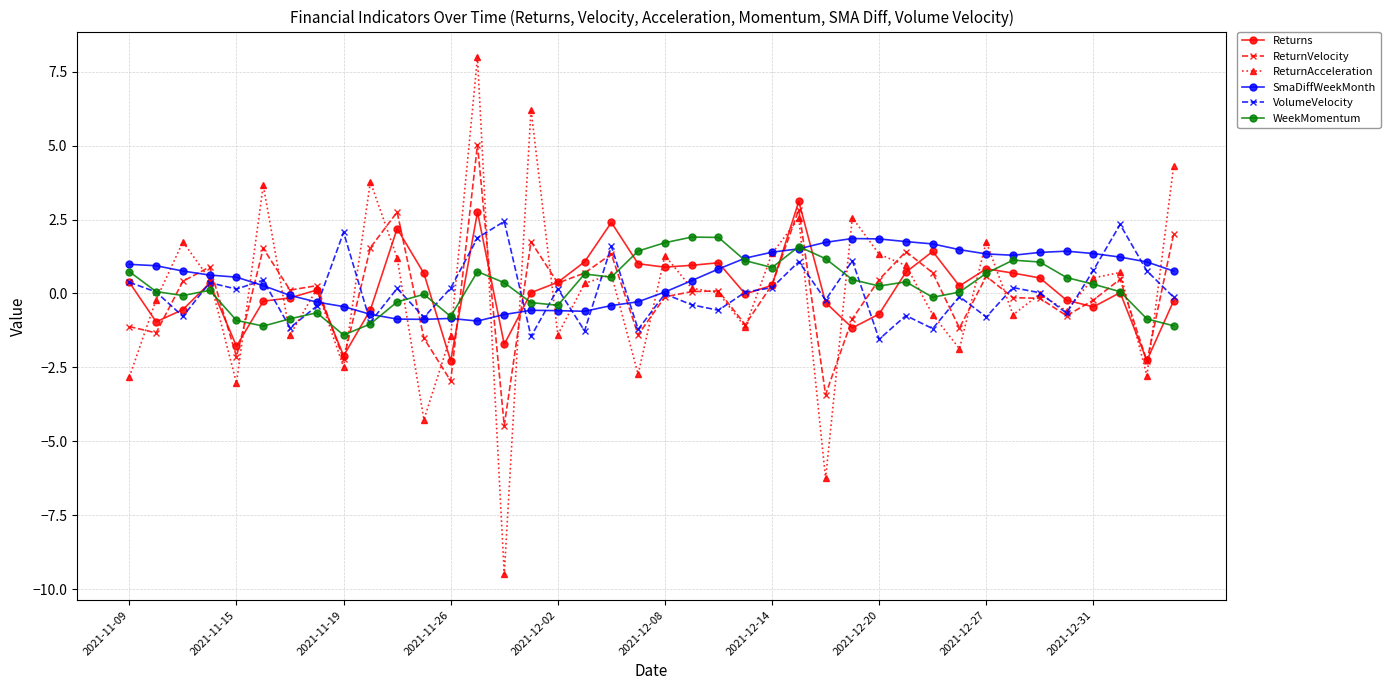

What is the lowest value of the SmaDiffWeekMonth series?

-0.9